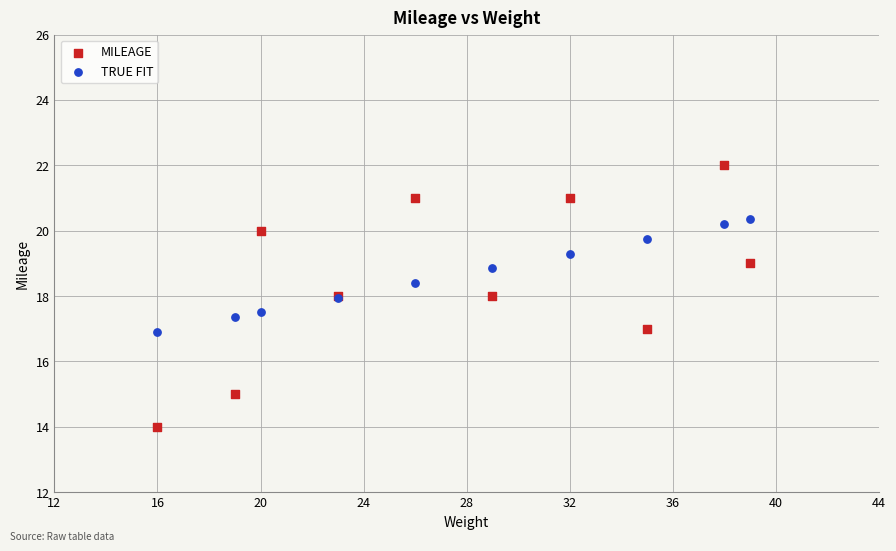

Which series has the widest spread of Y values?

MILEAGE